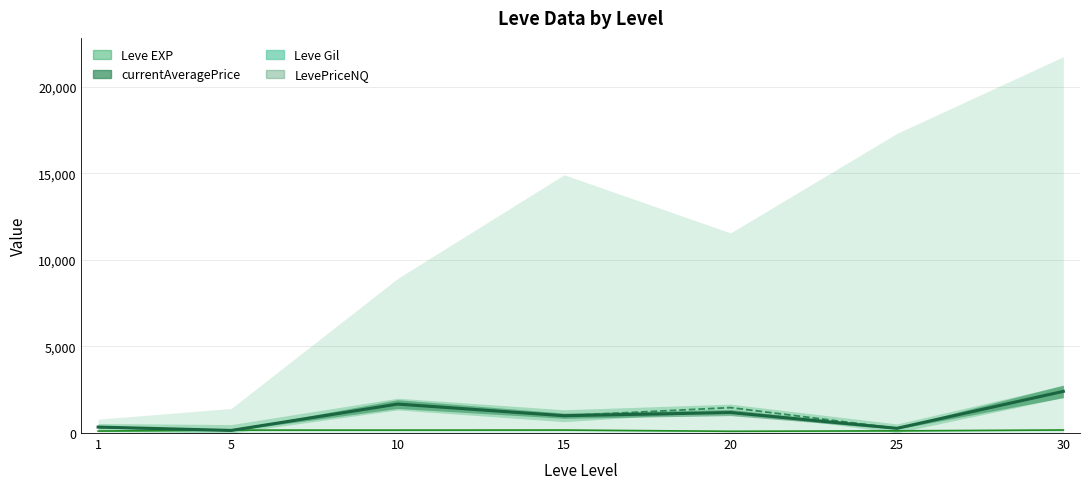

What is the approximate value of currentAveragePrice at 25?

271.3